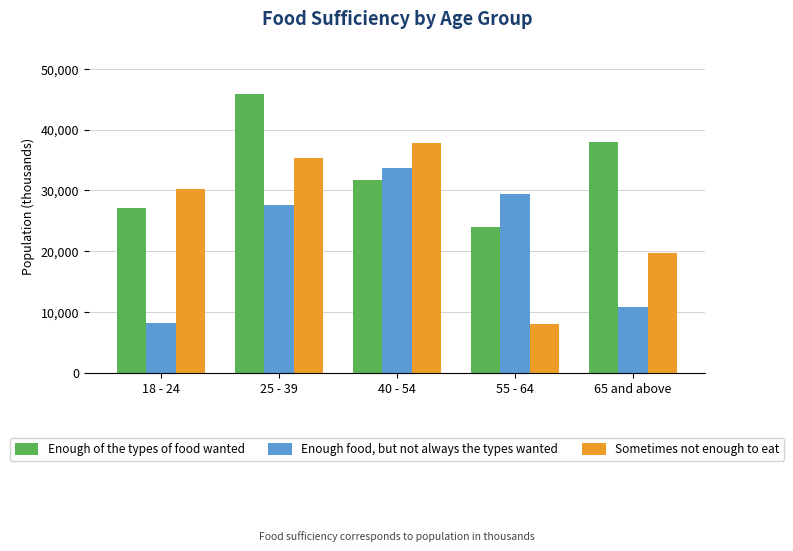

How many data points in Enough food, but not always the types wanted are above 27662?

3